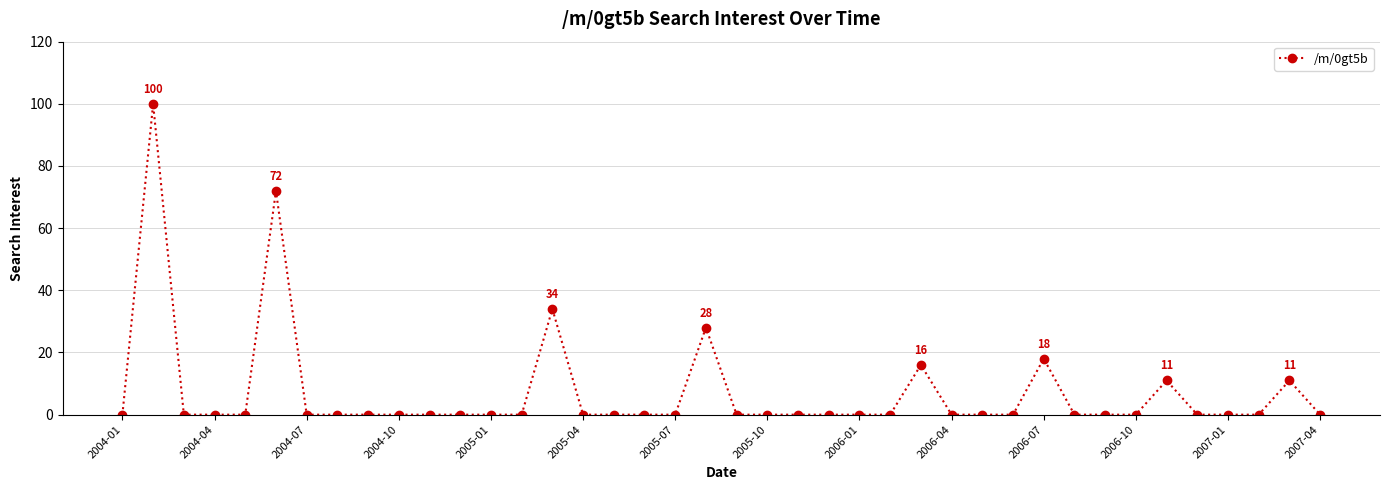

What is the average value?

7